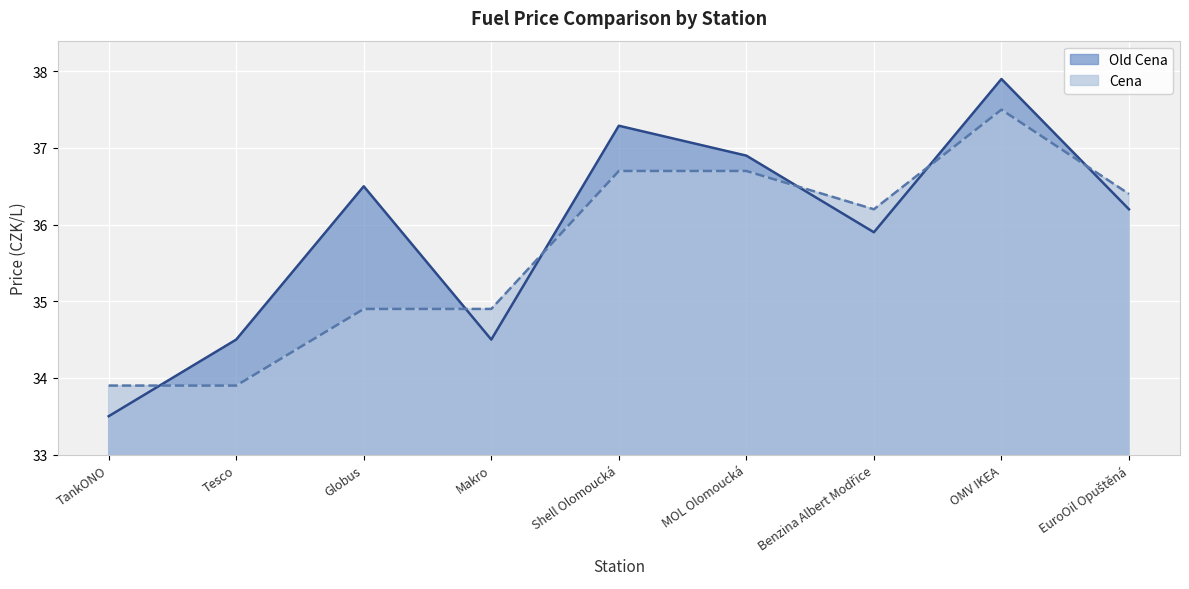

After their last crossing, which series has the higher values: Old Cena or Cena?

Cena